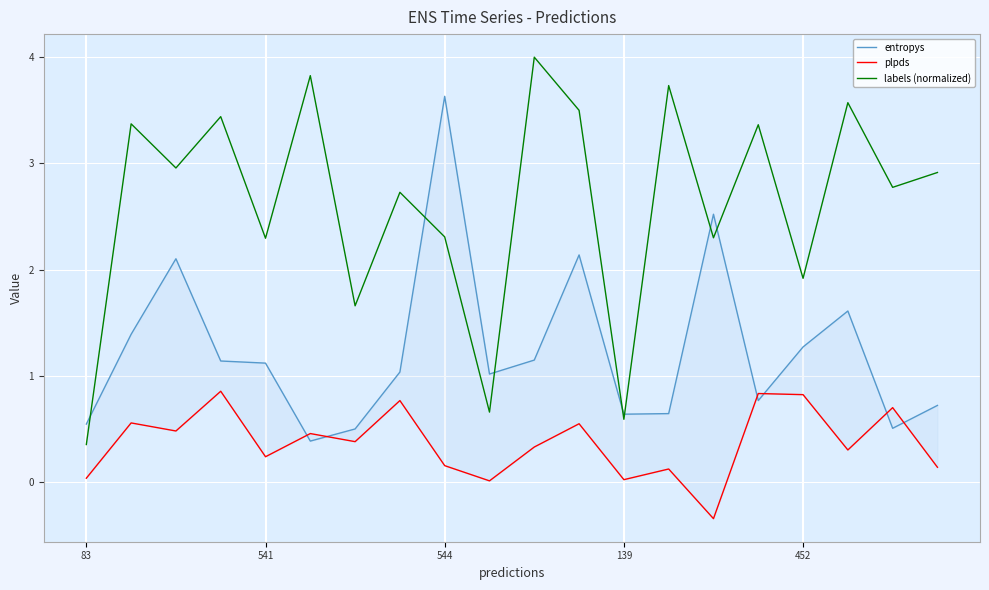

Is it true that labels (normalized) equals 3.1 at 452?

False